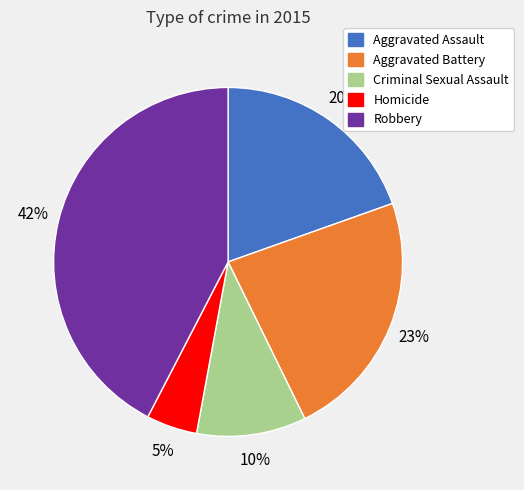

Is there a majority slice in this chart?

No